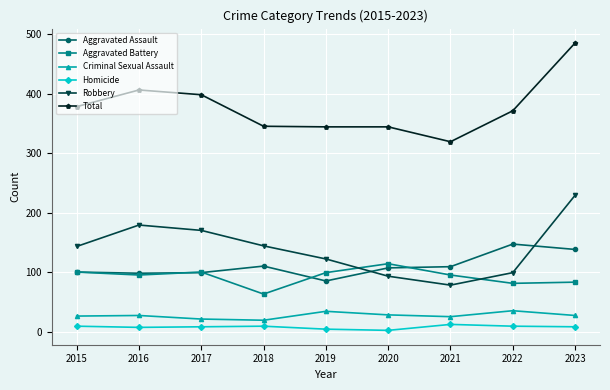

True or false: Aggravated Battery and Total intersect in this chart.

False